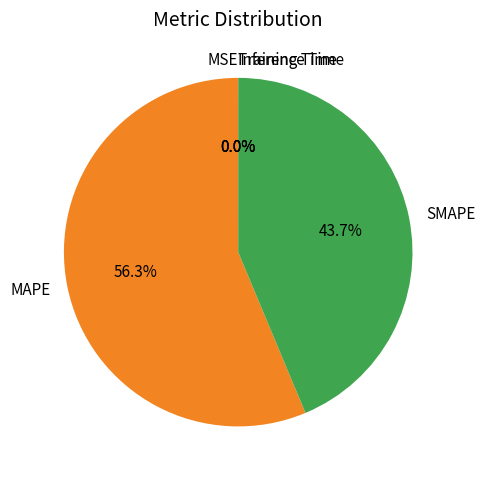

Which slice is the largest?

MAPE